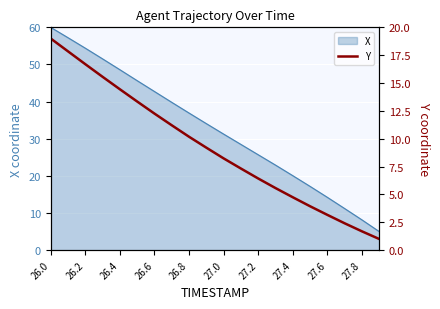

At which label does X reach its peak?

26.0